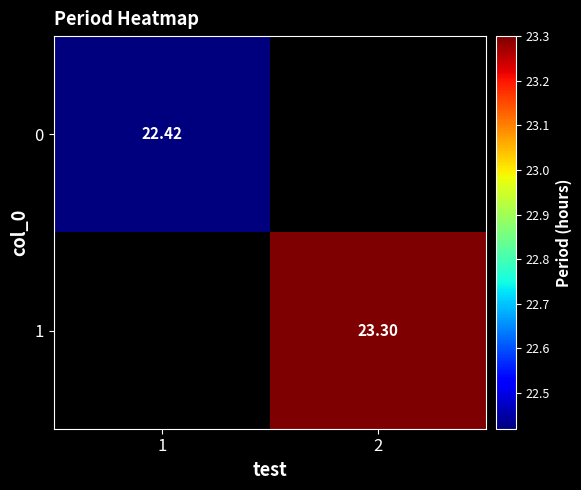

At which label does 0 reach its minimum?

1